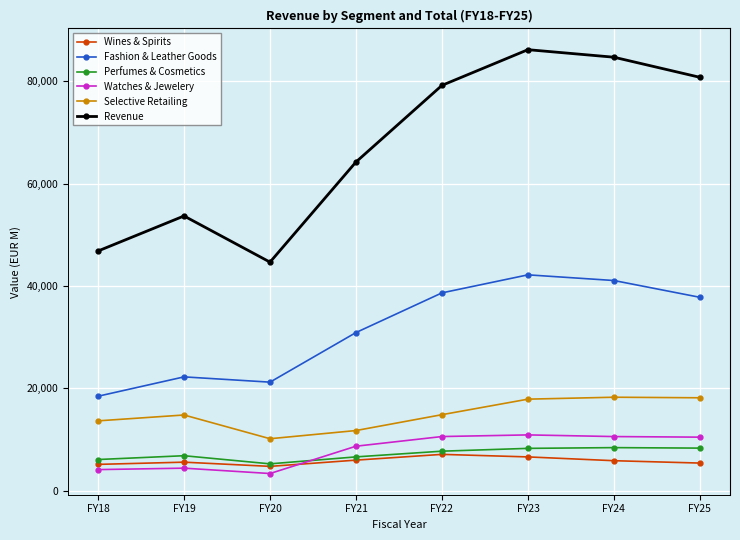

The value of Selective Retailing at FY24 is 23915.4. True or false?

False